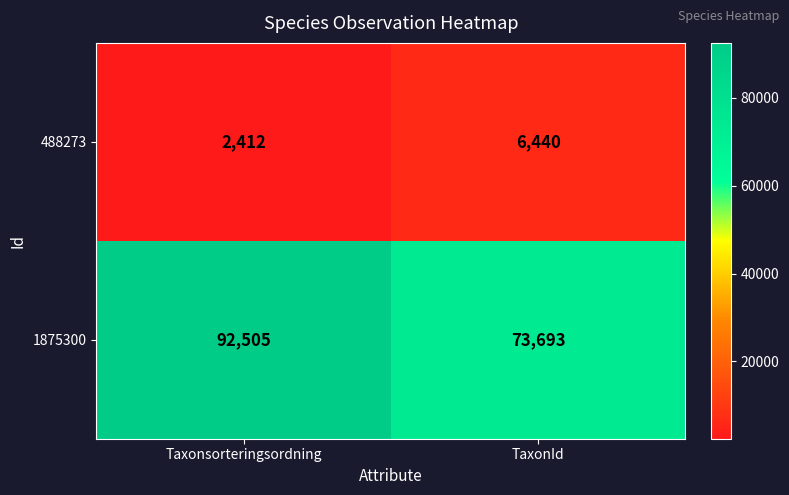

Reading left to right, what are all the values shown in this chart?

488273: Taxonsorteringsordning=2412	TaxonId=6440
1875300: Taxonsorteringsordning=92505	TaxonId=73693